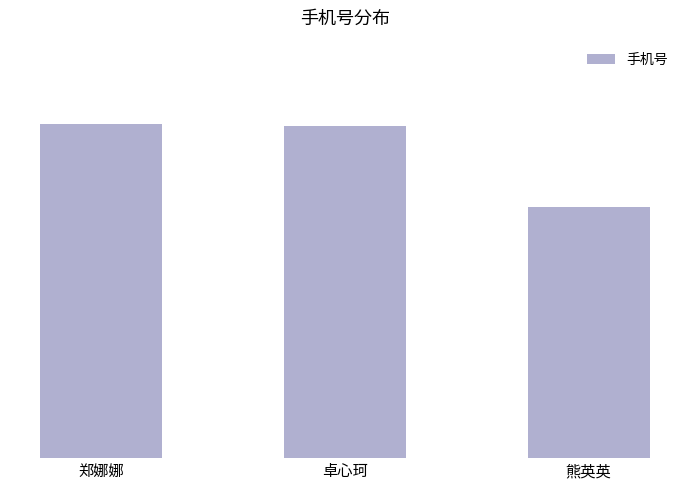

Between 郑娜娜 and 熊英英, which is larger?

郑娜娜